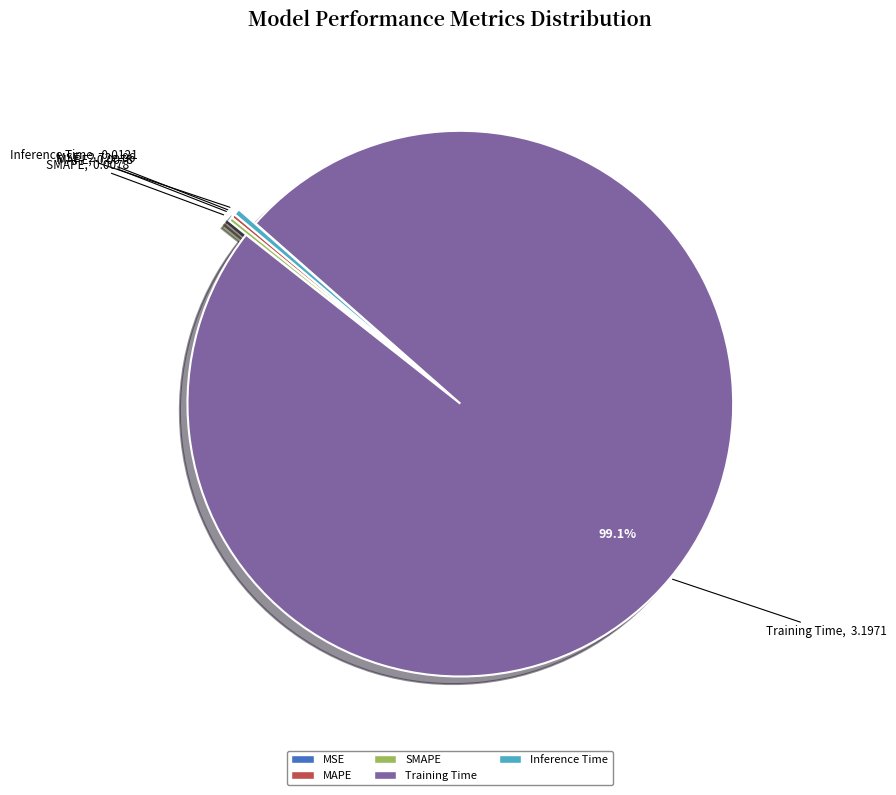

Which slice represents more than half of the pie?

Training Time